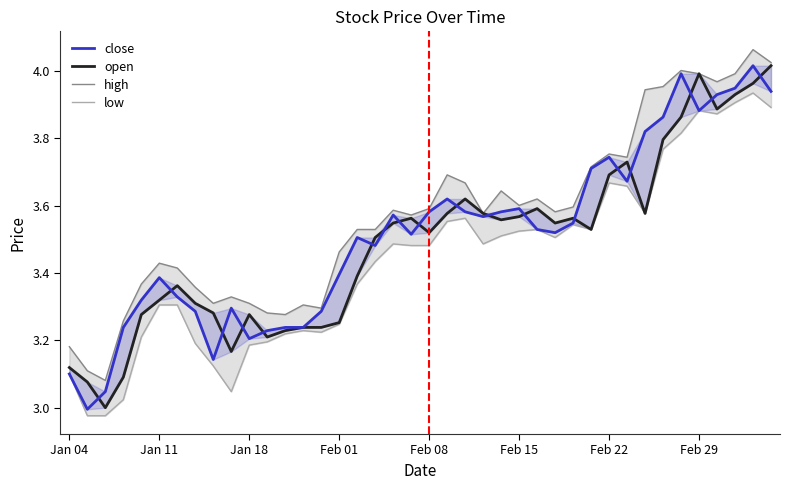

What is the spread (max minus min) of values at 32?

0.4